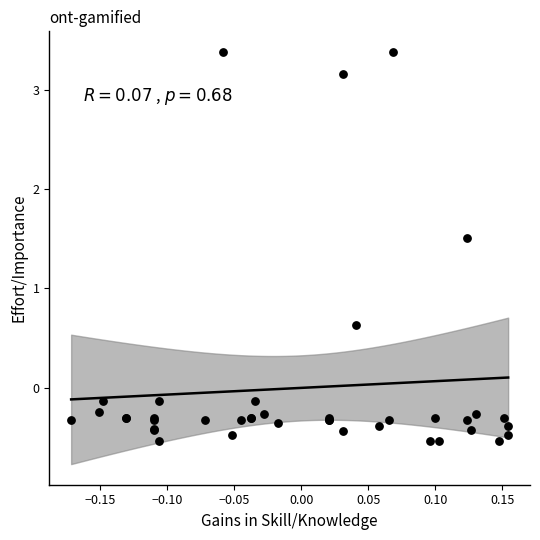

What Y value in the scatter plot is closest to 1?

0.6